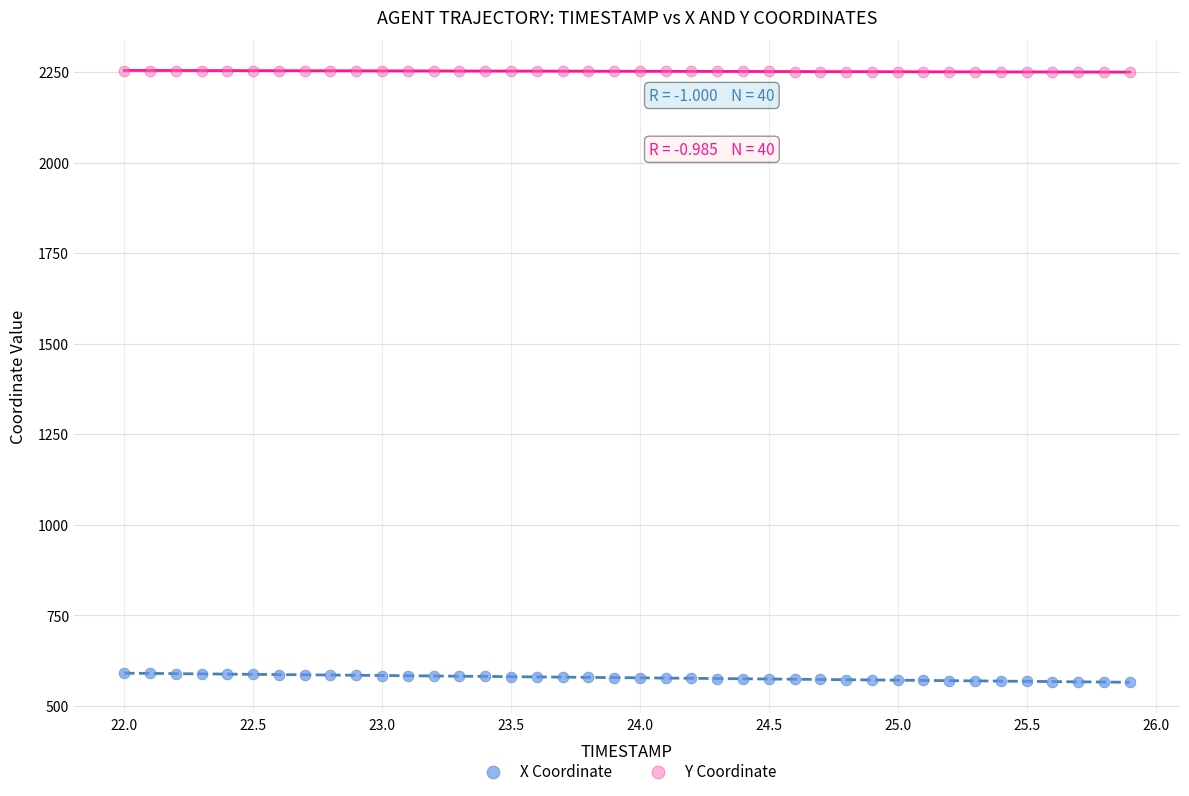

Which series contains the lowest Y value?

X Coordinate